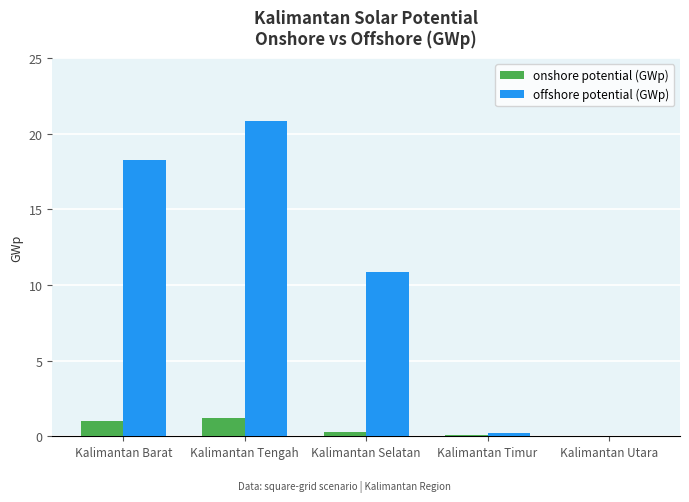

True or false: onshore potential (GWp) has a value of 1.0 at Kalimantan Barat.

True